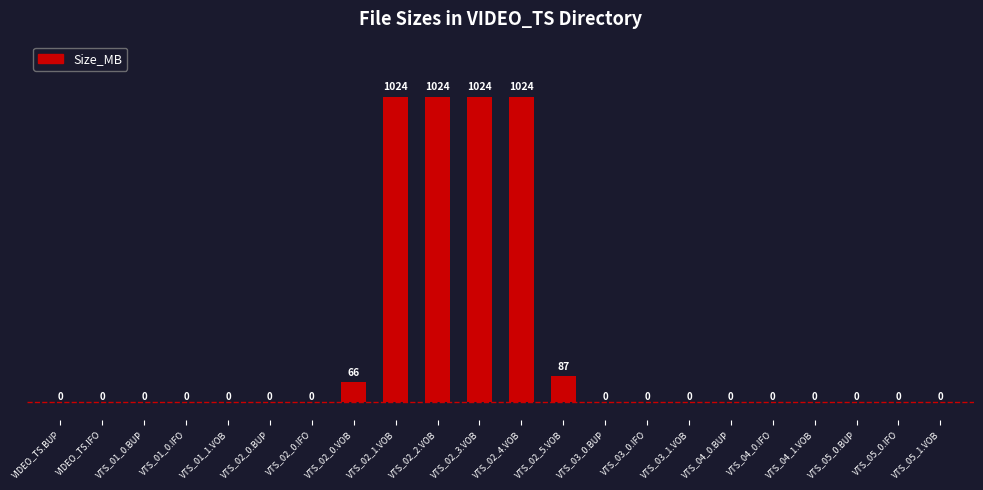

At which label is the value closest to 512?

VTS_02_5.VOB